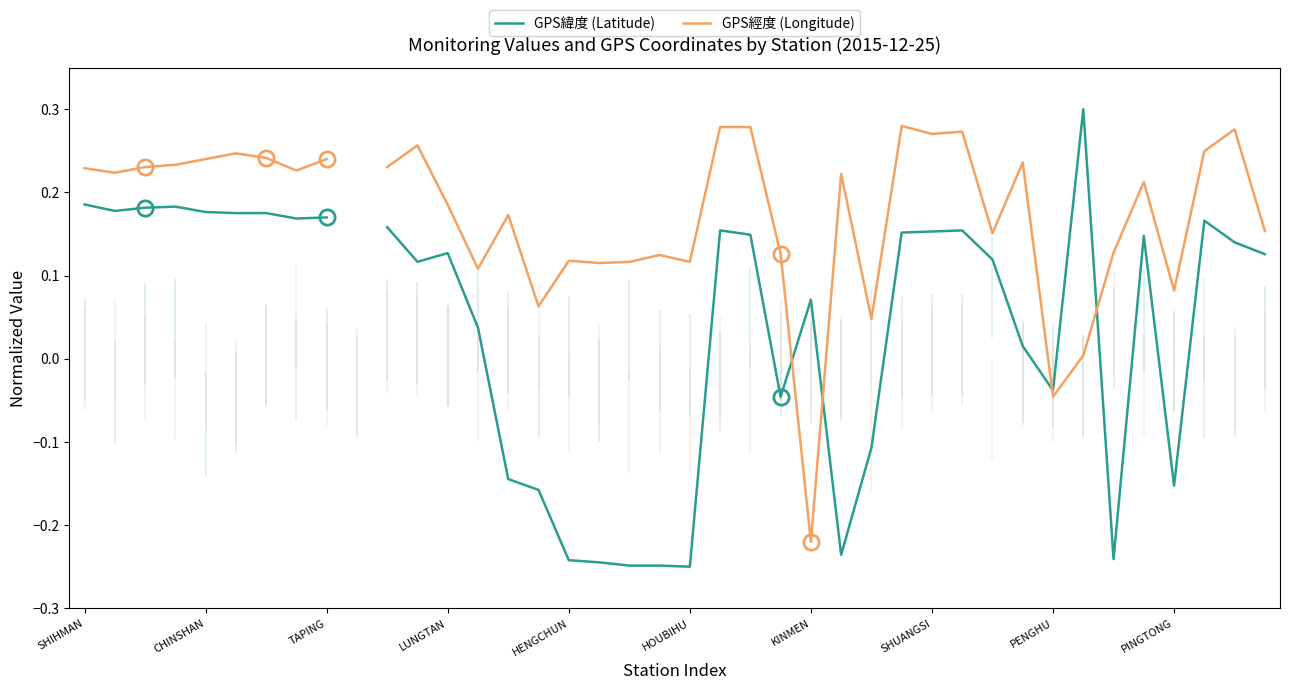

Is this an area chart (filled region under the line)?

No